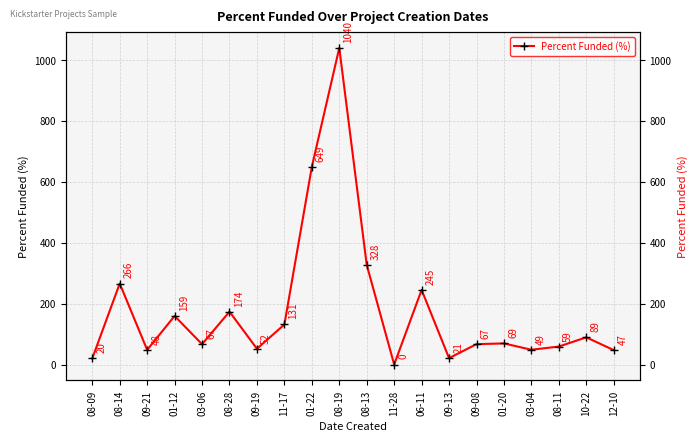

Does the chart display data point markers on the line(s)?

Yes